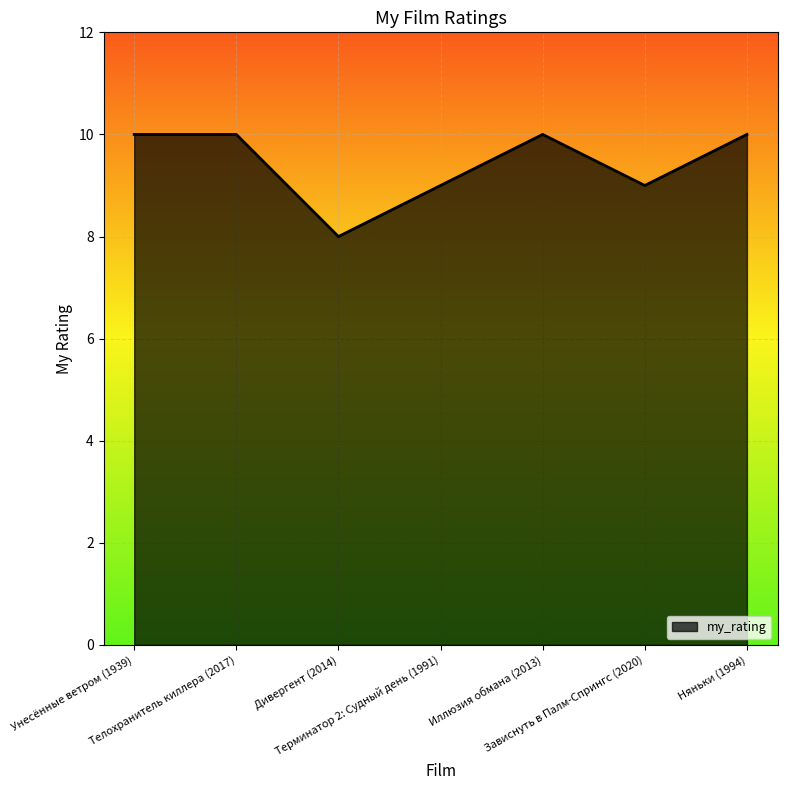

What is the smallest value displayed?

8